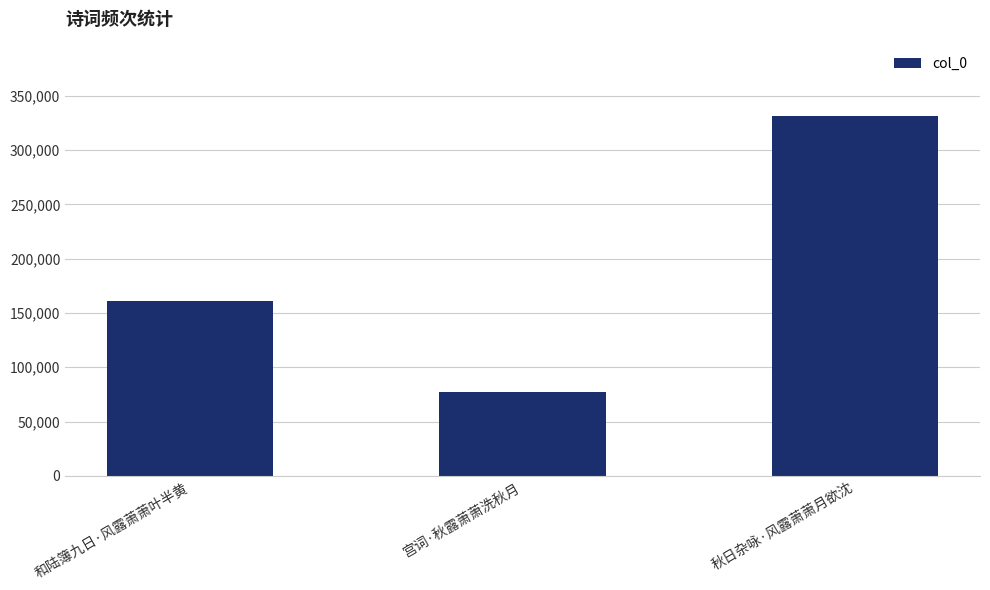

What is the label of the 1st bar from the left?

和陆簿九日·风露萧萧叶半黄